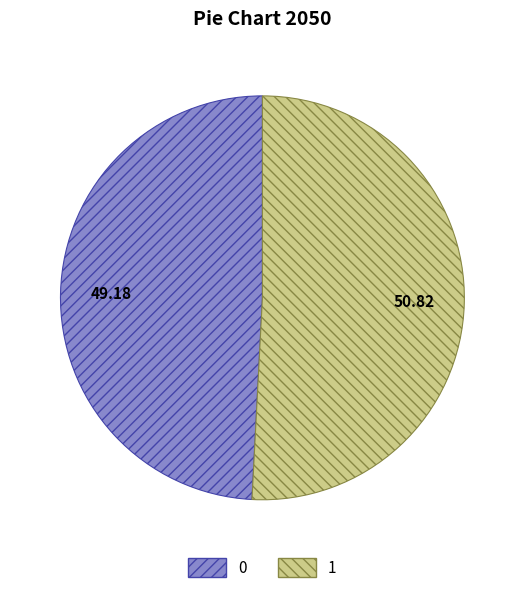

What is the largest slice in the pie chart?

1